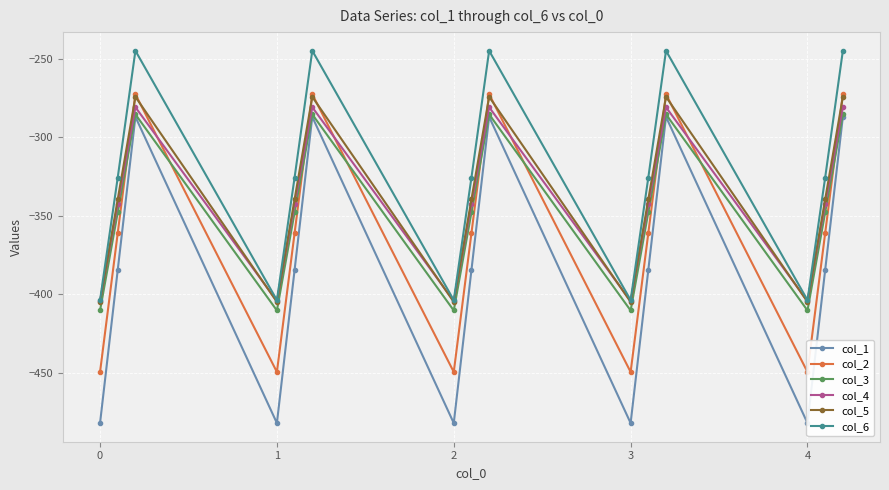

True or false: col_4 and col_2 intersect in this chart.

True